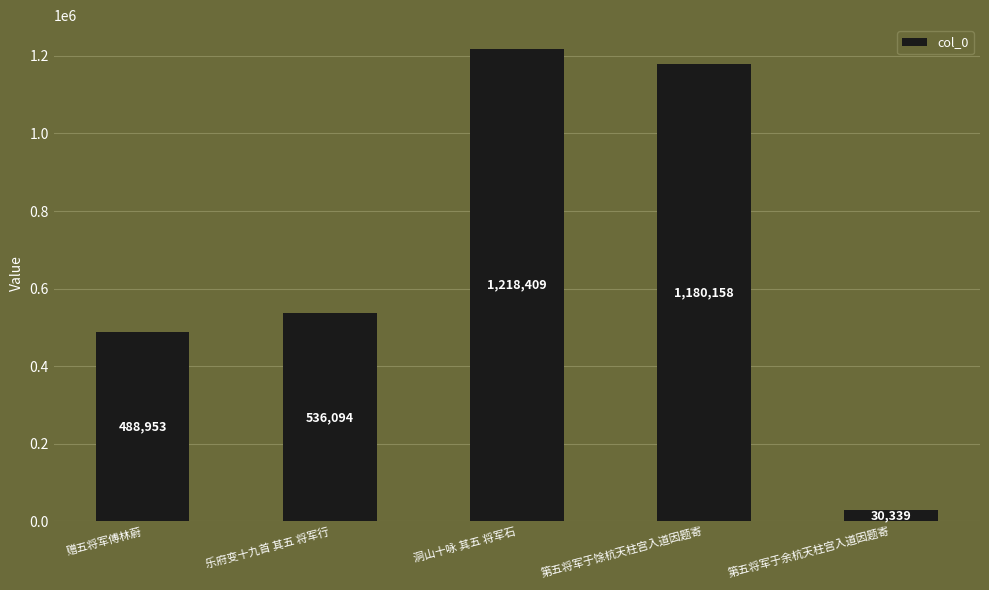

Where is the data nearest to the value 624374?

乐府变十九首 其五 将军行